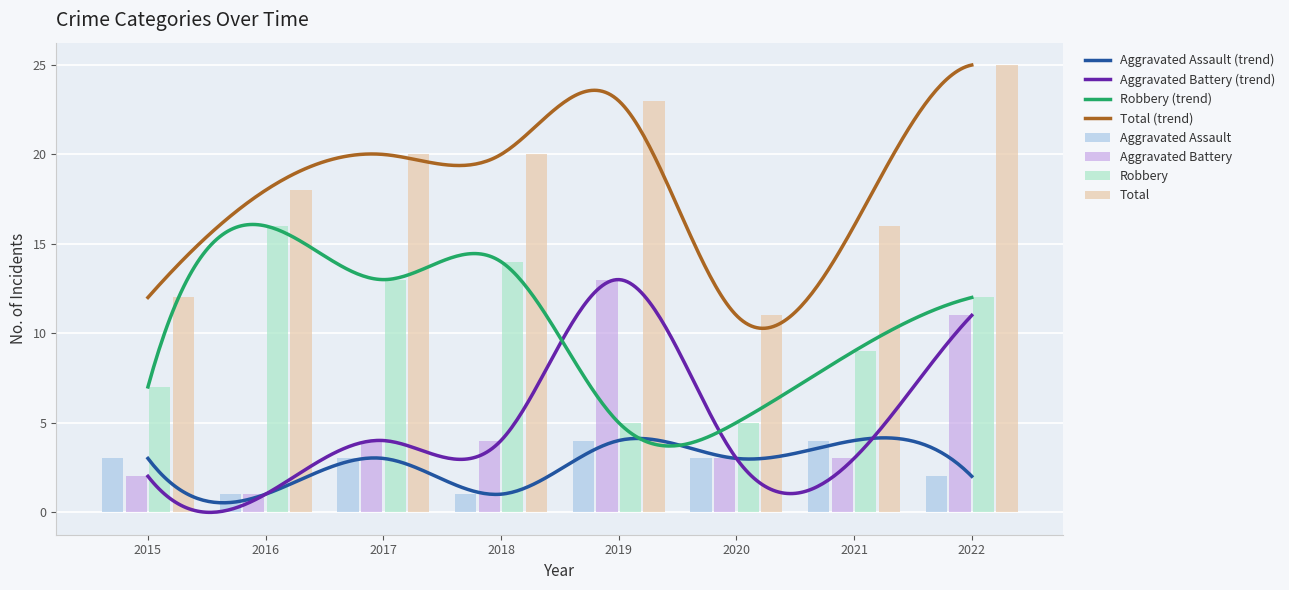

What is the difference between the maximum and second lowest values in the Aggravated Battery series?

11